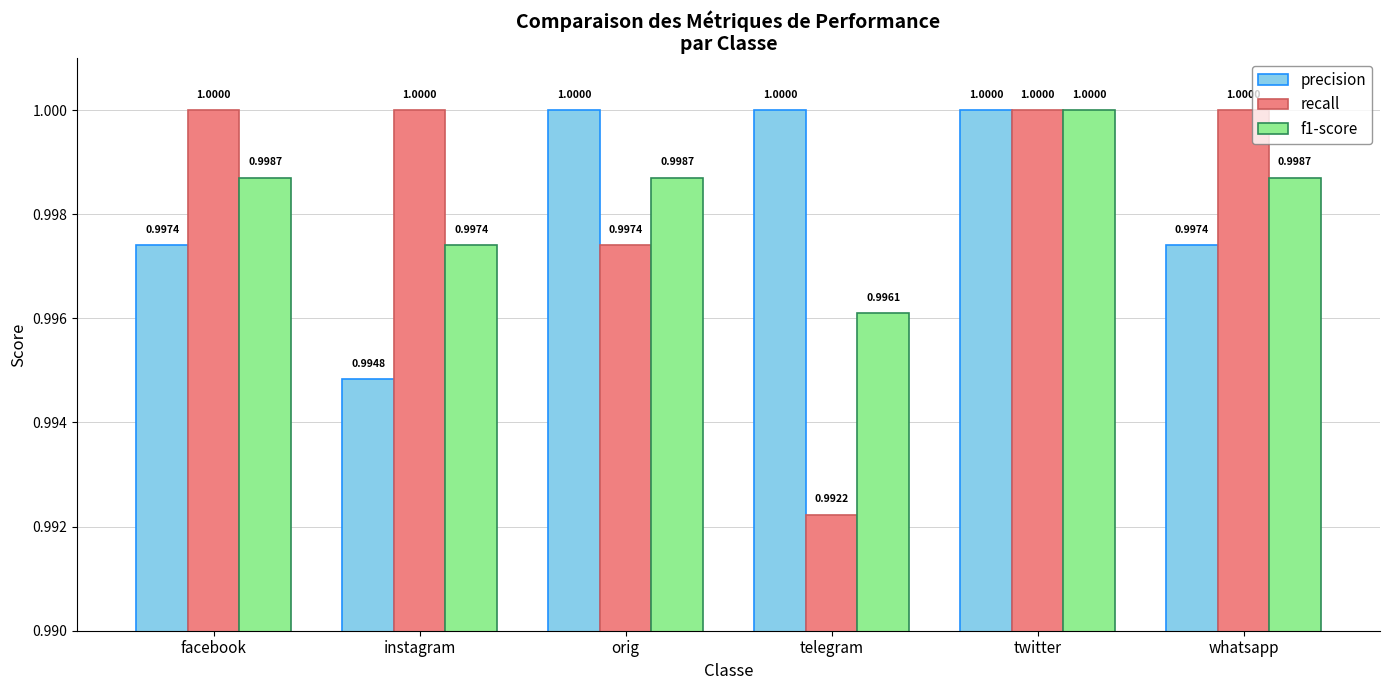

Reading left to right, extract all data points from this chart.

precision: 1.0	1.0	1.0	1.0	1.0	1.0
recall: 1.0	1.0	1.0	1.0	1.0	1.0
f1-score: 1.0	1.0	1.0	1.0	1.0	1.0